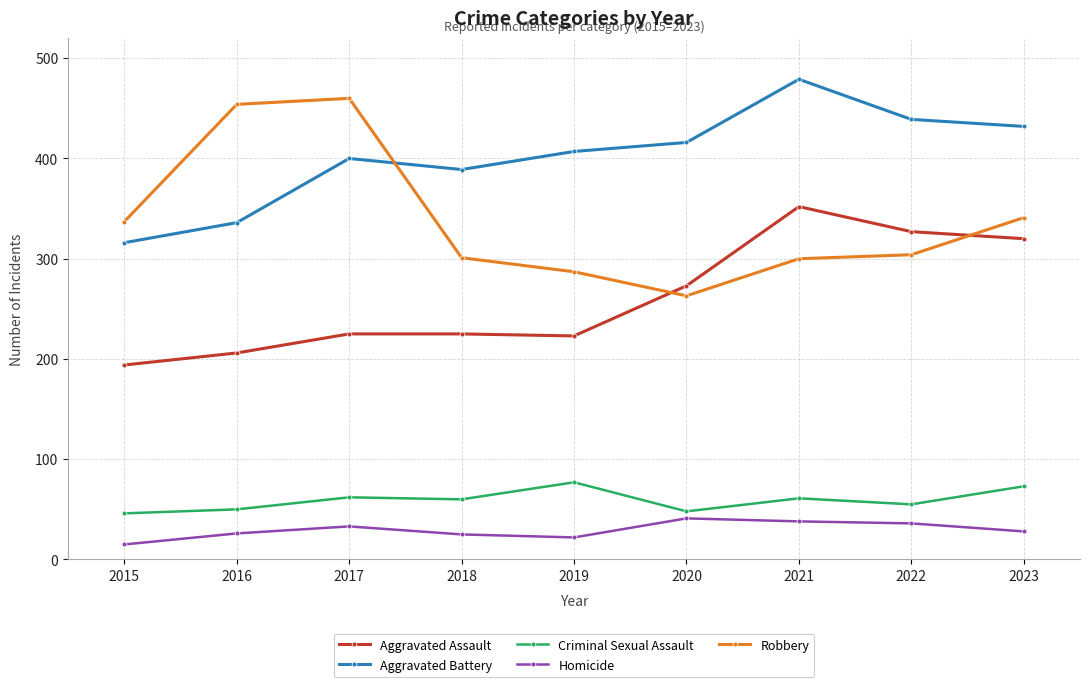

Which series has the largest total across all categories?

Aggravated Battery